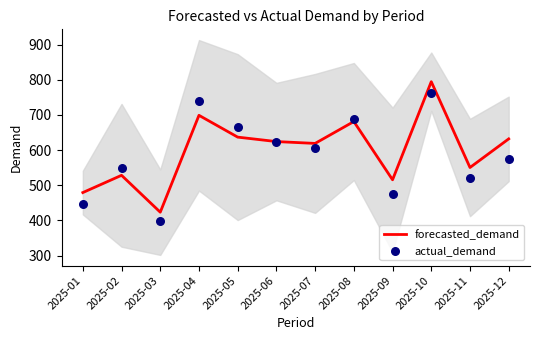

Which series contains the highest Y value?

forecasted_demand